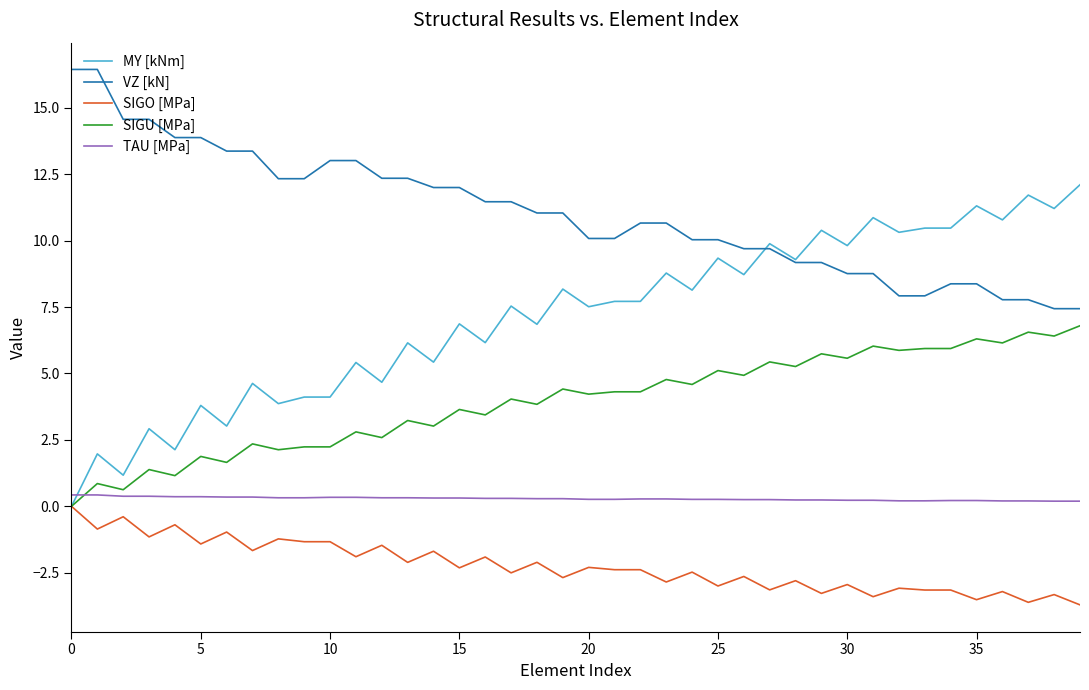

True or false: MY [kNm] has more than 1 points higher than both neighbors.

True